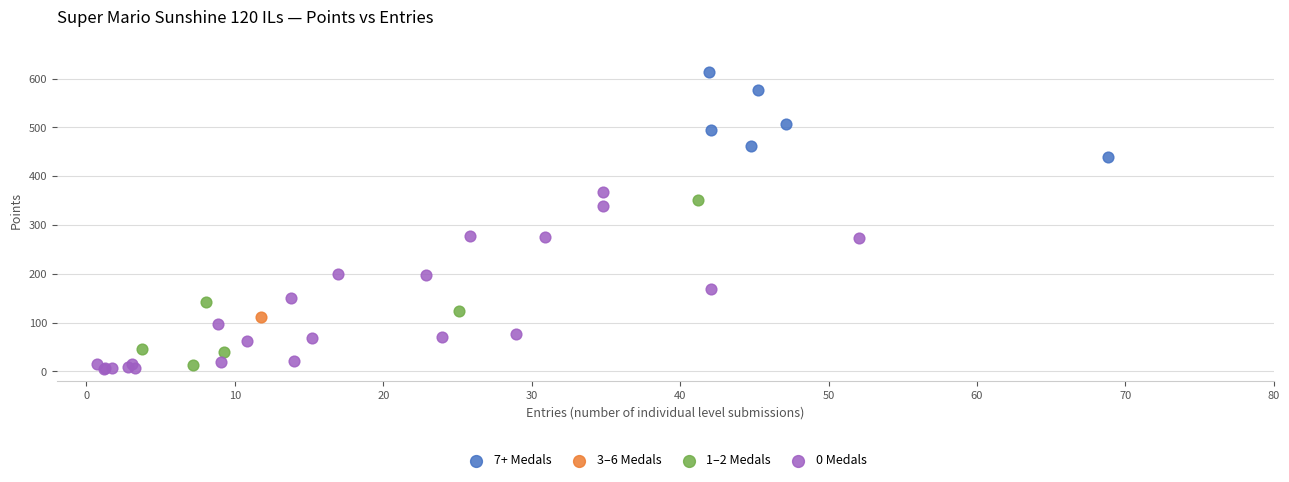

What are all the series names shown in the legend?

7+ Medals, 3–6 Medals, 1–2 Medals, 0 Medals